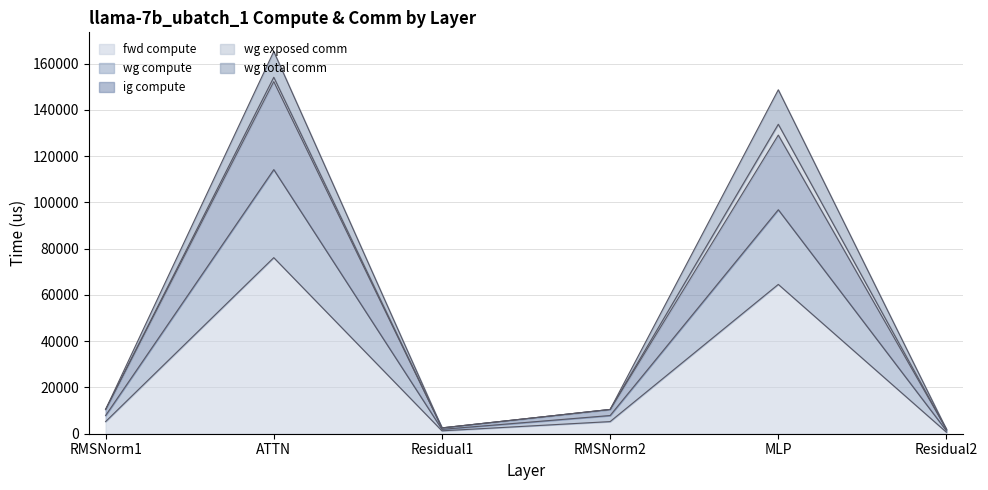

Where is ig compute nearest to the value 57704?

MLP